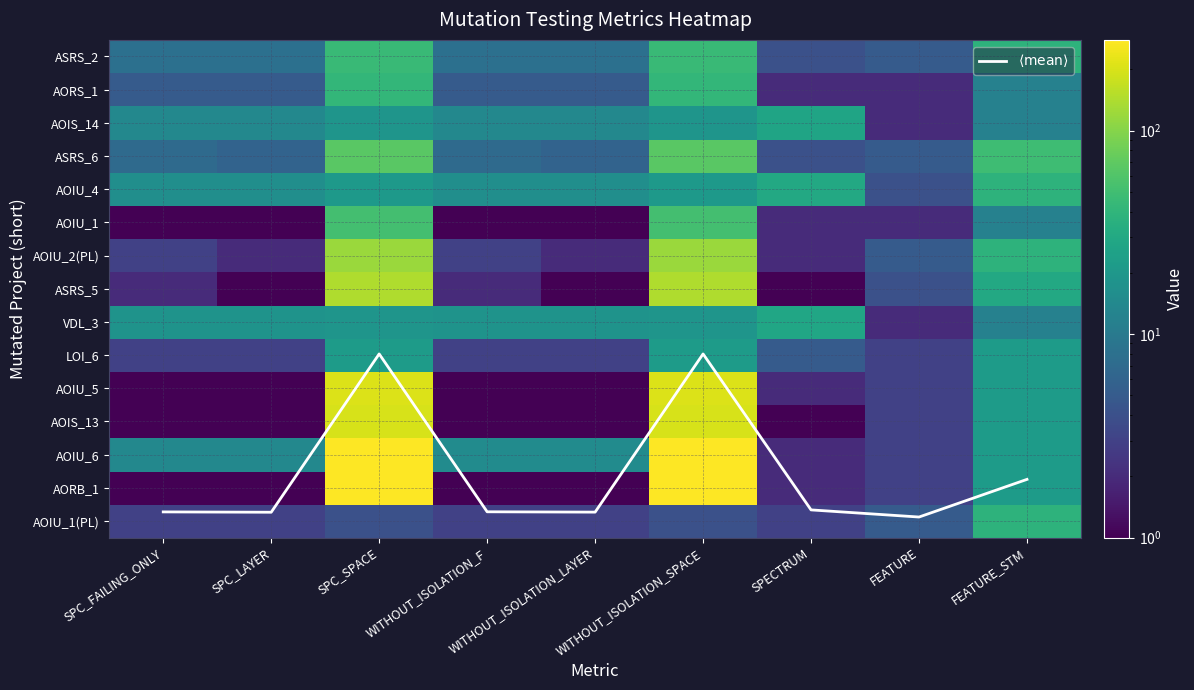

What is the highest value of the AOIU_5 series?

207.0